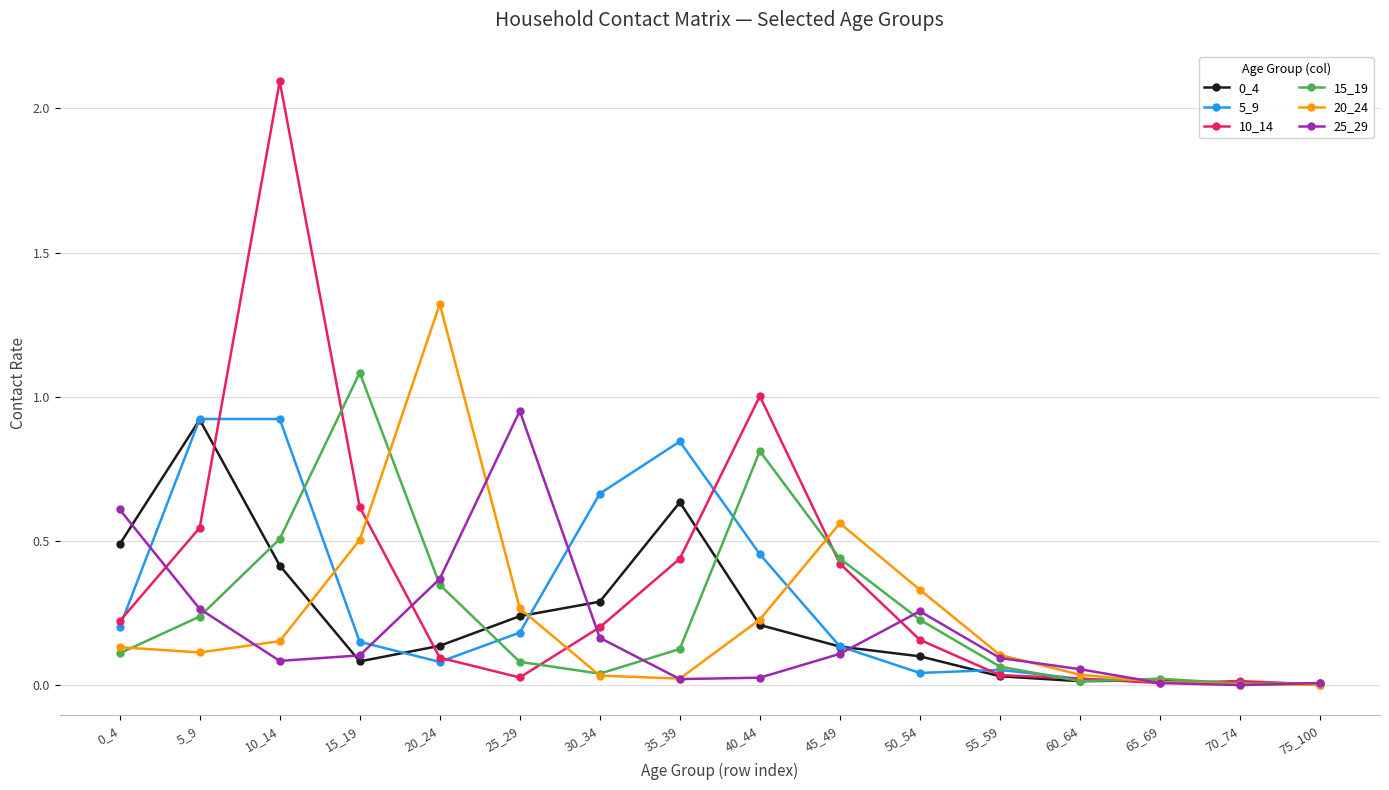

True or false: 5_9 has more than 0 interior local peaks.

True